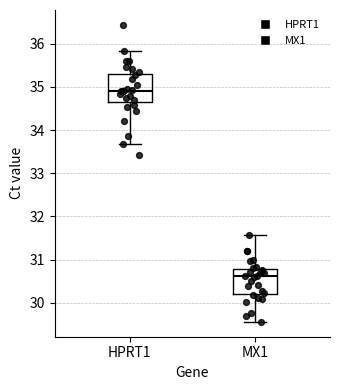

Where is the lower edge of the box for MX1 on the y-axis? The values are not printed on the chart, so give them approximately, as read against the axis.

30.2